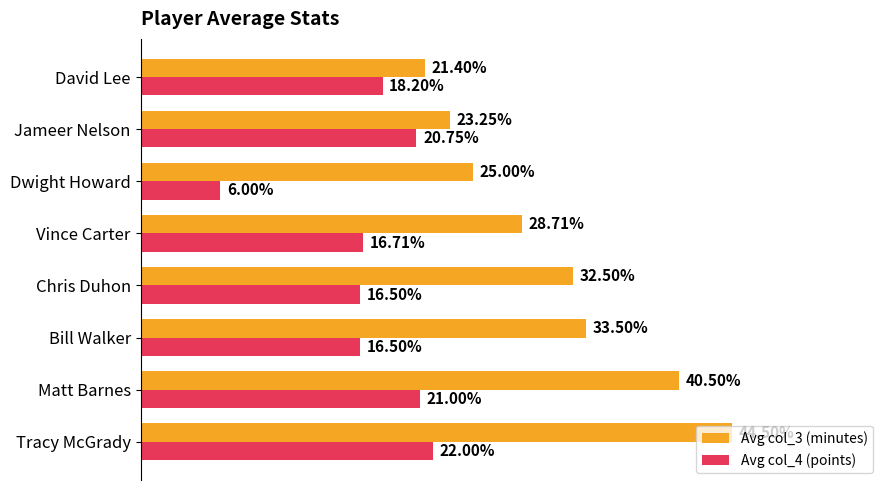

List the series in order of their overall mean, highest first.

Avg col_3 (minutes), Avg col_4 (points)